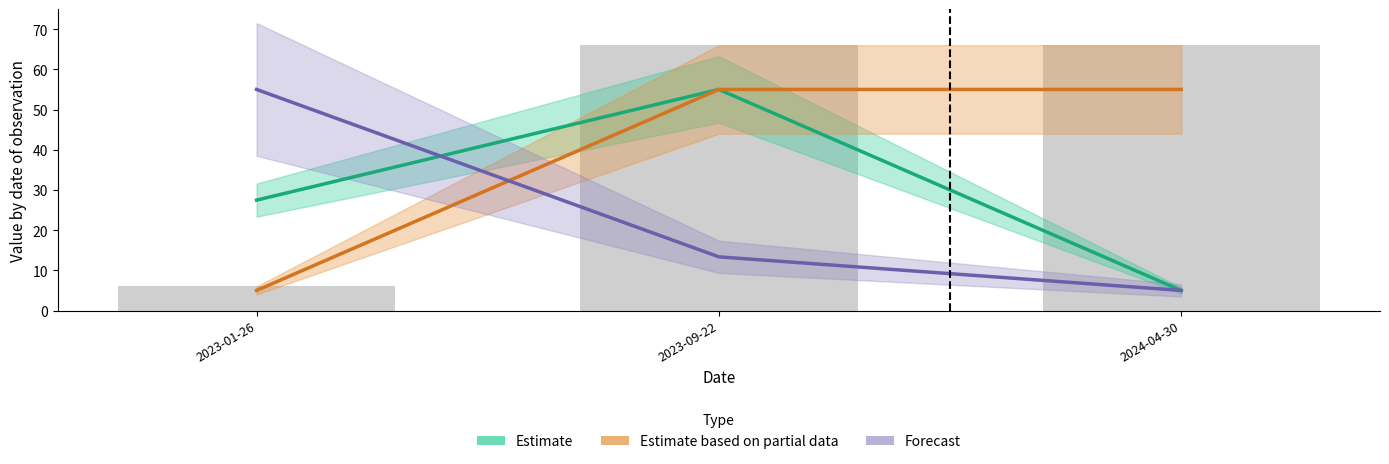

At how many categories does at least one series exceed 38?

3